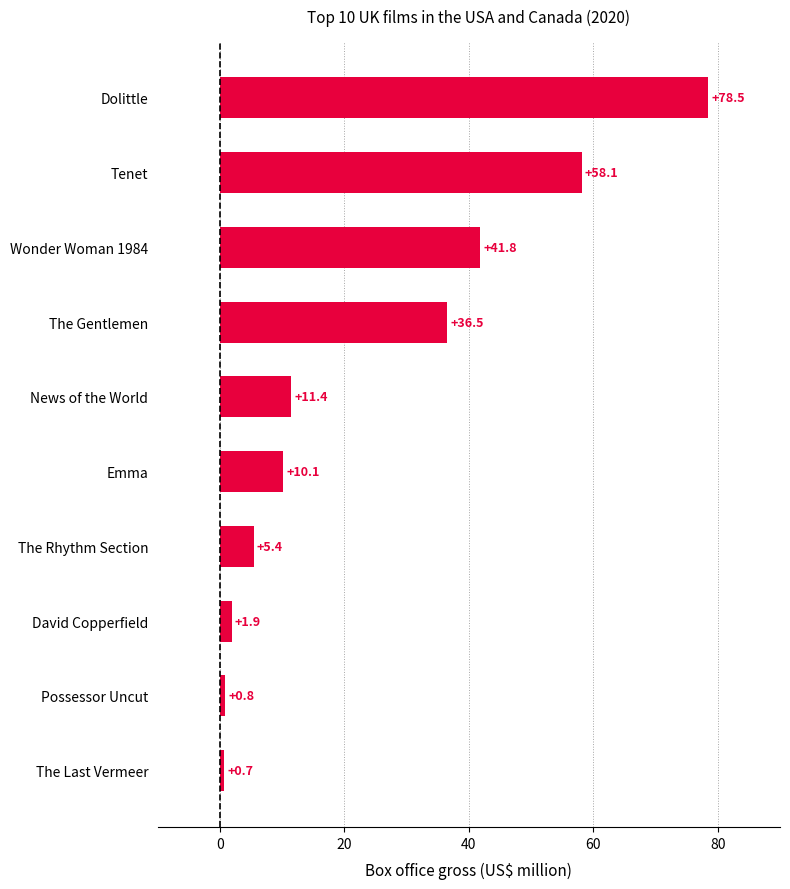

True or false: the data shows 58.1 at Tenet.

True